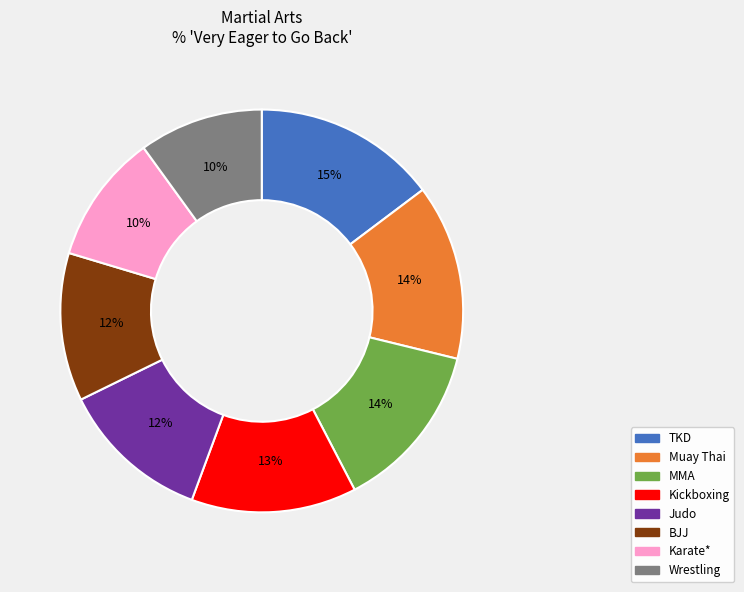

To the nearest percent, what portion does TKD represent?

15%